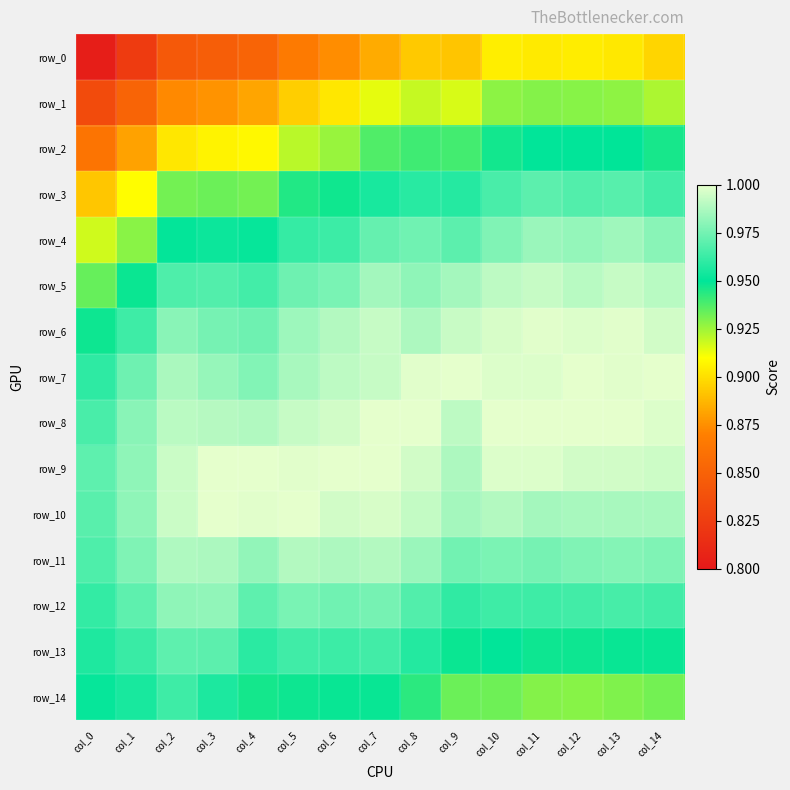

What is the lowest value of the row_8 series?

1.0